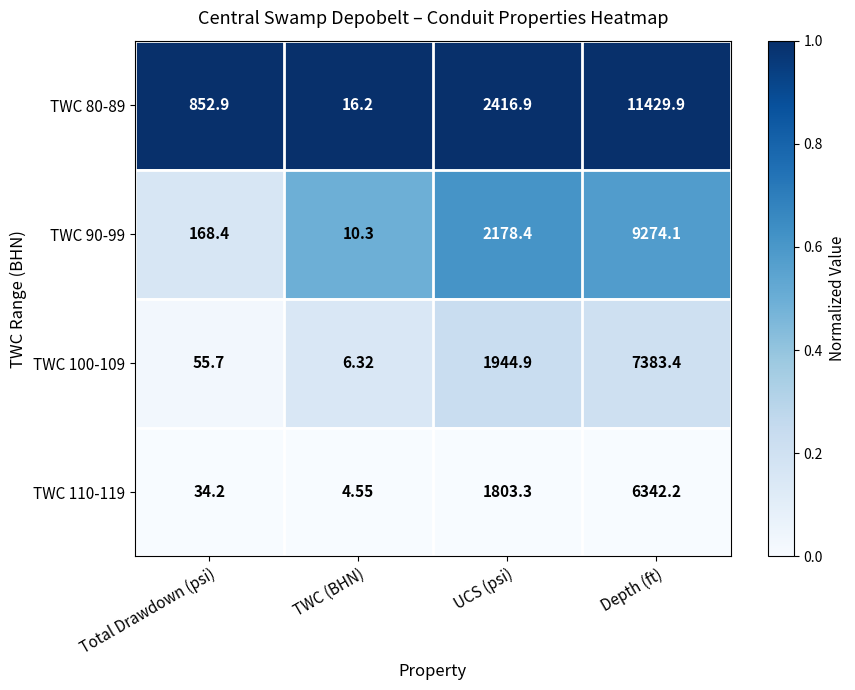

At which category is the sum across all series the highest?

Depth (ft)